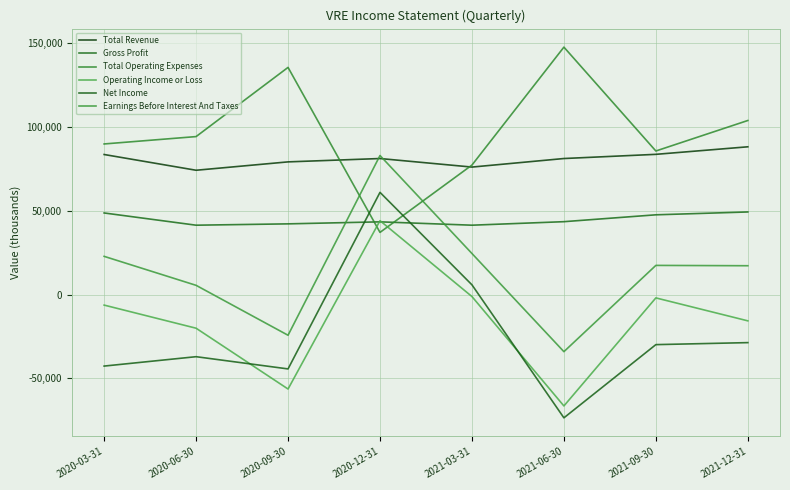

What is the difference between the Net Income values at 2020-12-31 and 2021-09-30?

90900